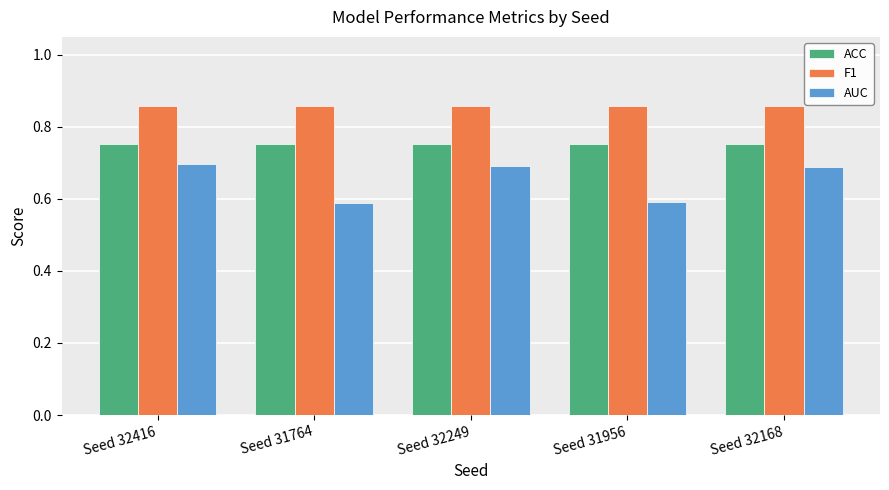

What is the sum of the F1 values at Seed 32168 and Seed 31764?

1.7